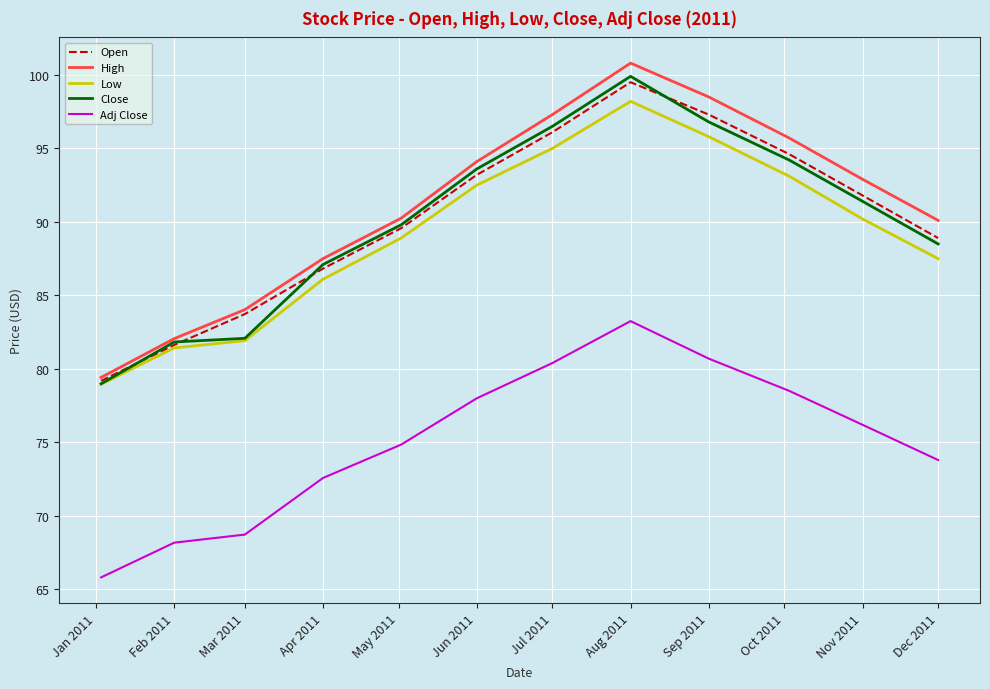

What is the lowest value of the Low series?

79.0